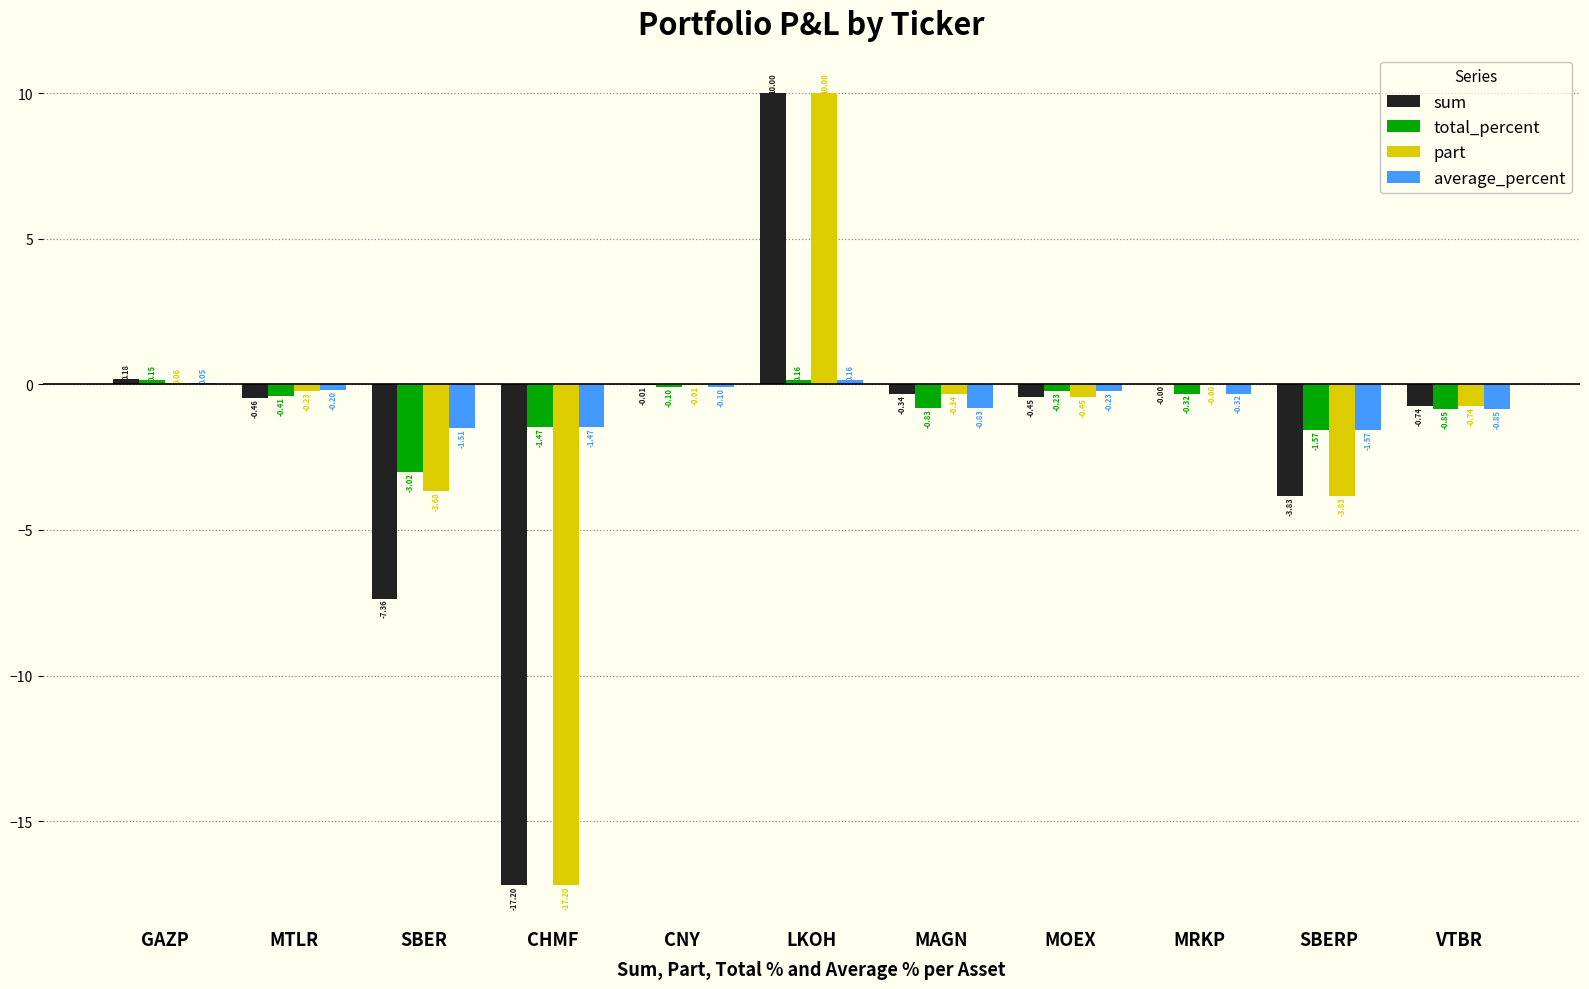

Count the number of categories in the chart.

11